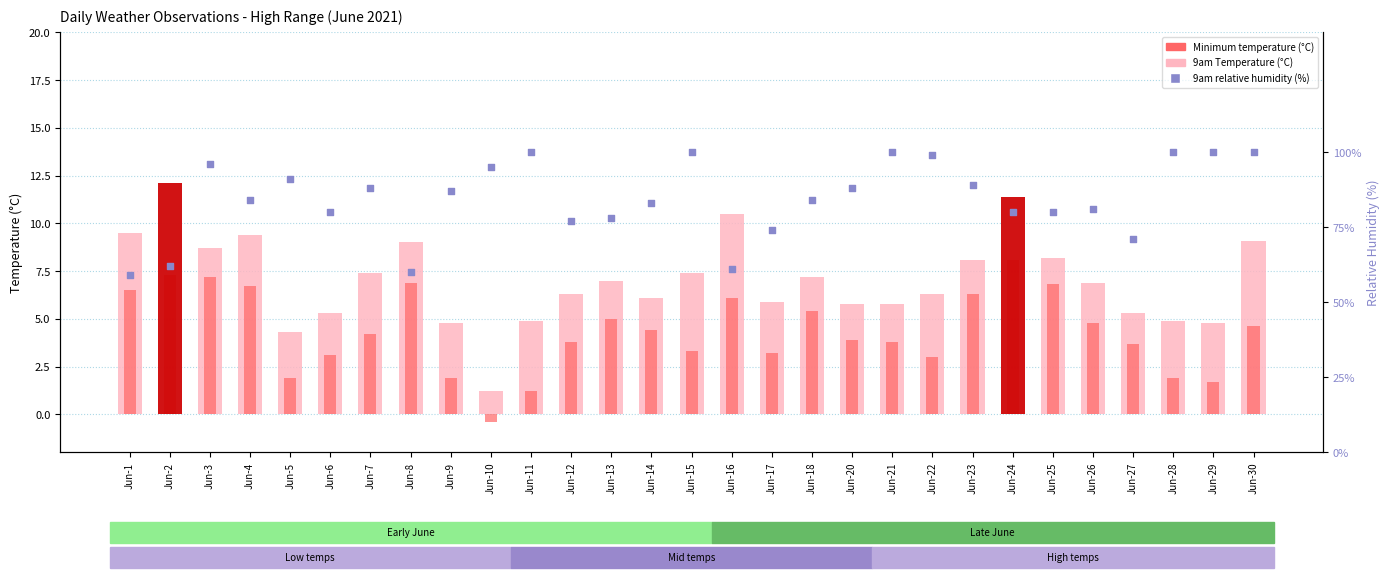

Which series contains the highest Y value?

9am relative humidity (%)